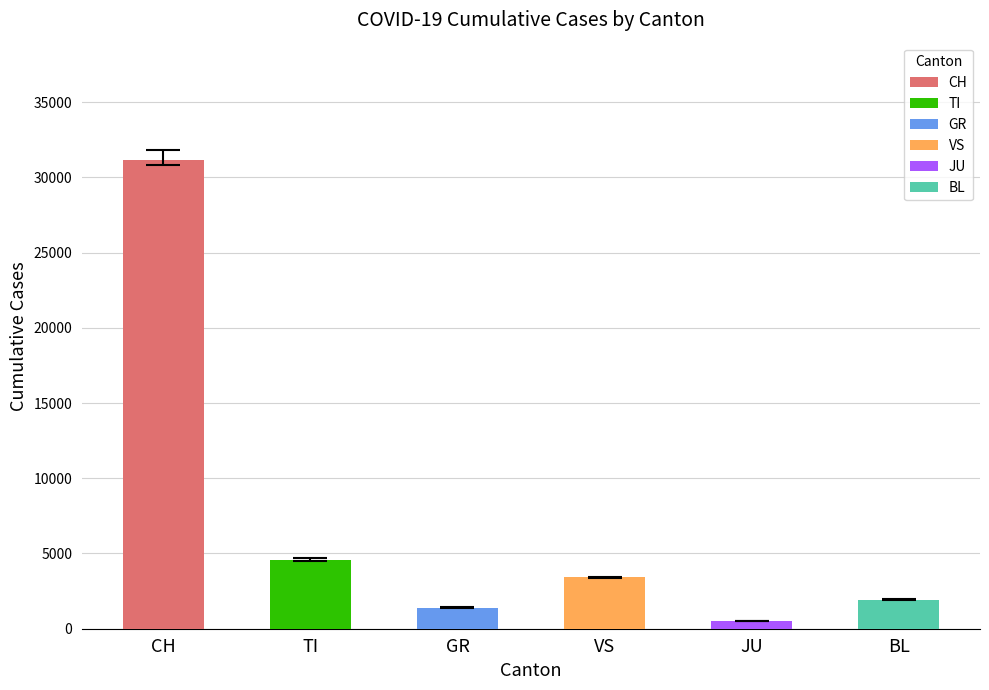

Reading left to right, extract all data points from this chart.

31163	4585	1408	3415	511	1908